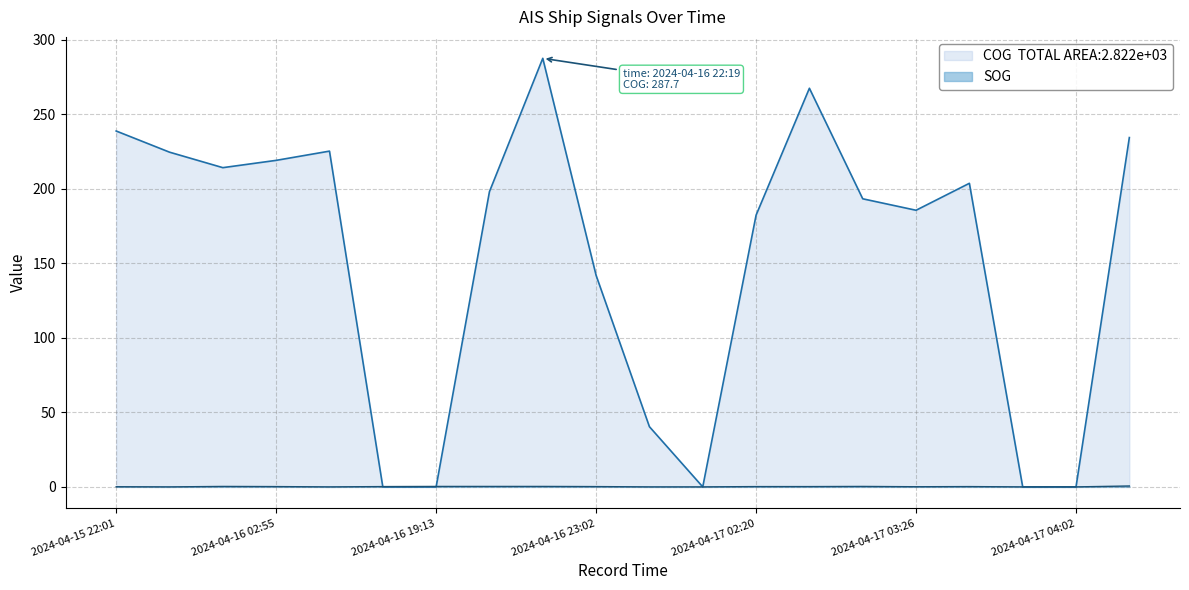

Which series changed the most between 2024-04-15 23:37 and 2024-04-17 04:56?

COG